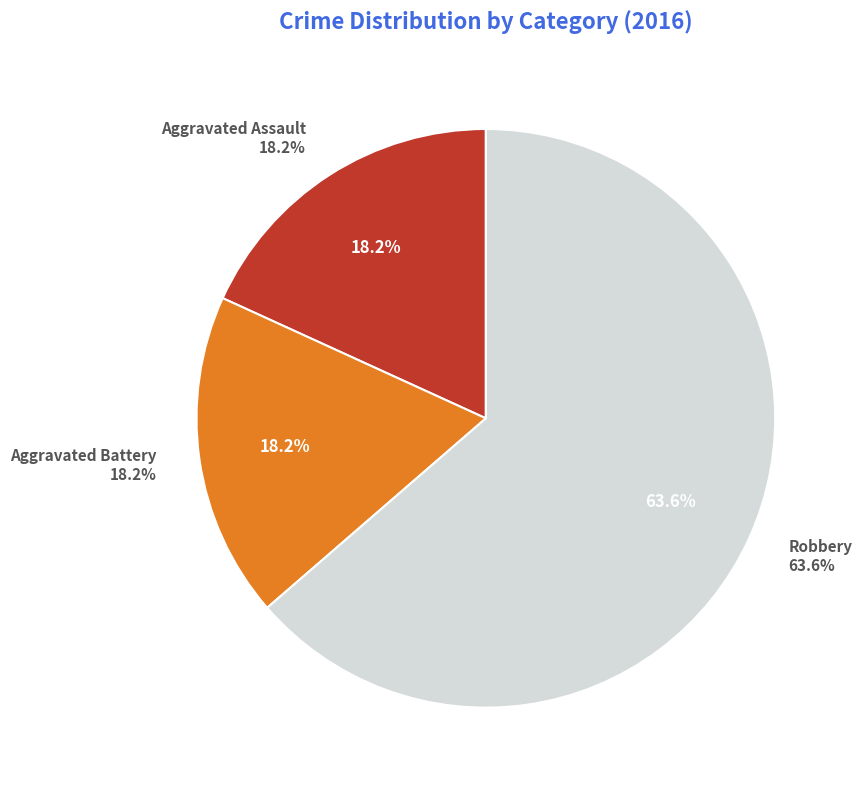

What percentage do Robbery and Aggravated Assault together represent?

81.8%